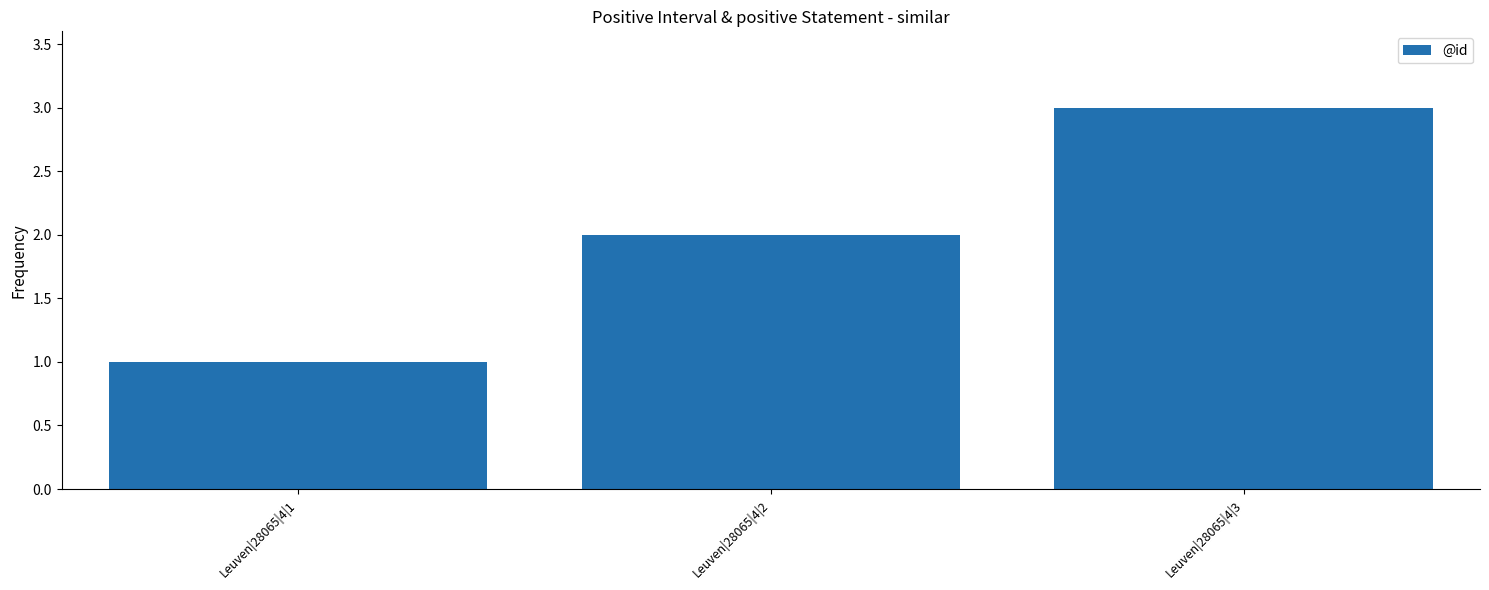

The chart shows a value of 4 at Leuven|28065|4|2. True or false?

False